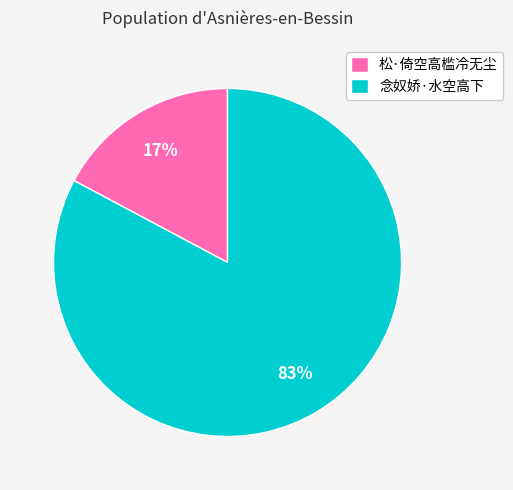

Is it true that 念奴娇·水空高下 is 83% of the pie?

True